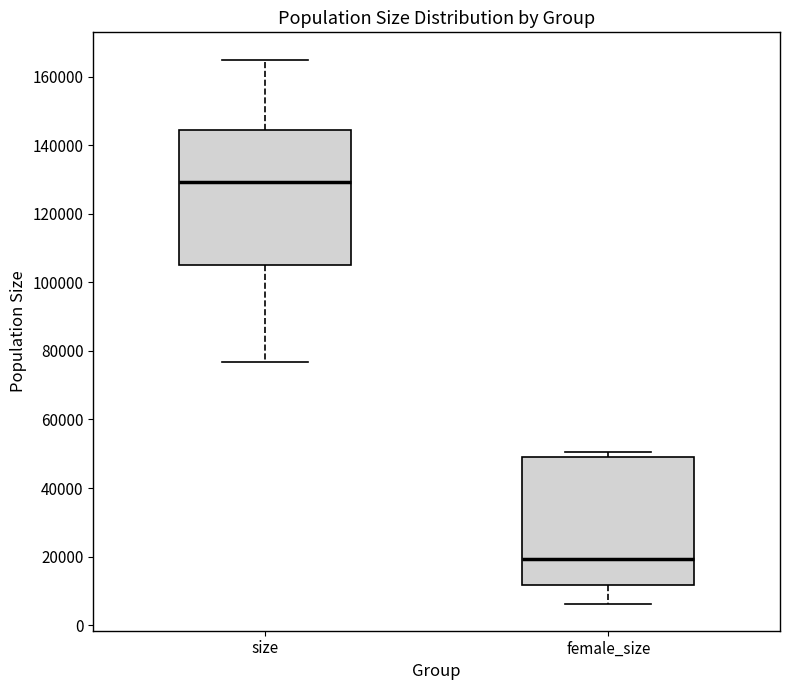

Reading left to right, read every box against the y-axis: the position of its median line, the range the box covers, and the ends of its whiskers. The values are not printed on the chart, so give them approximately, as read against the axis.

size: median 130000, box 106000 to 144000, whiskers 76000 to 164000
female_size: median 20000, box 12000 to 50000, whiskers 6000 to 50000 (just above the box's upper edge)